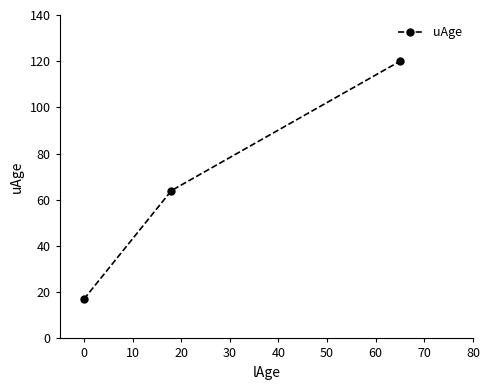

Does the chart display data point markers on the line(s)?

Yes